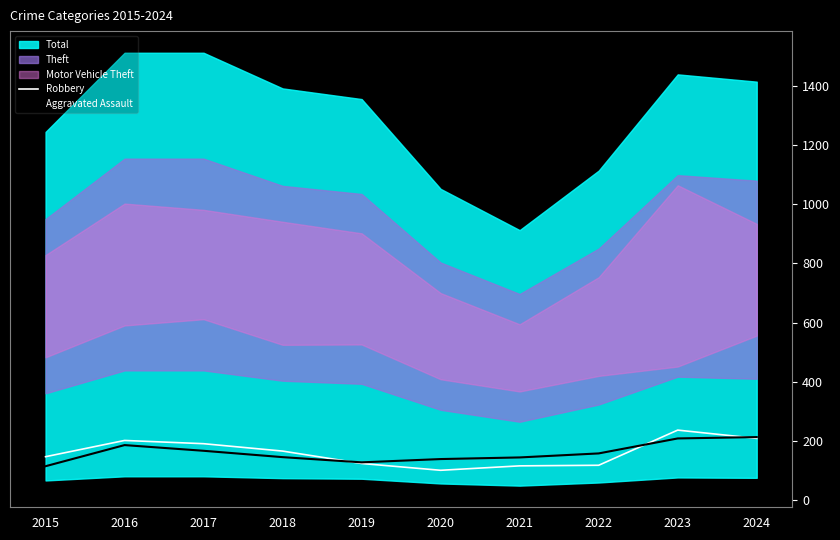

What is the minimum value for Aggravated Assault?

113.8